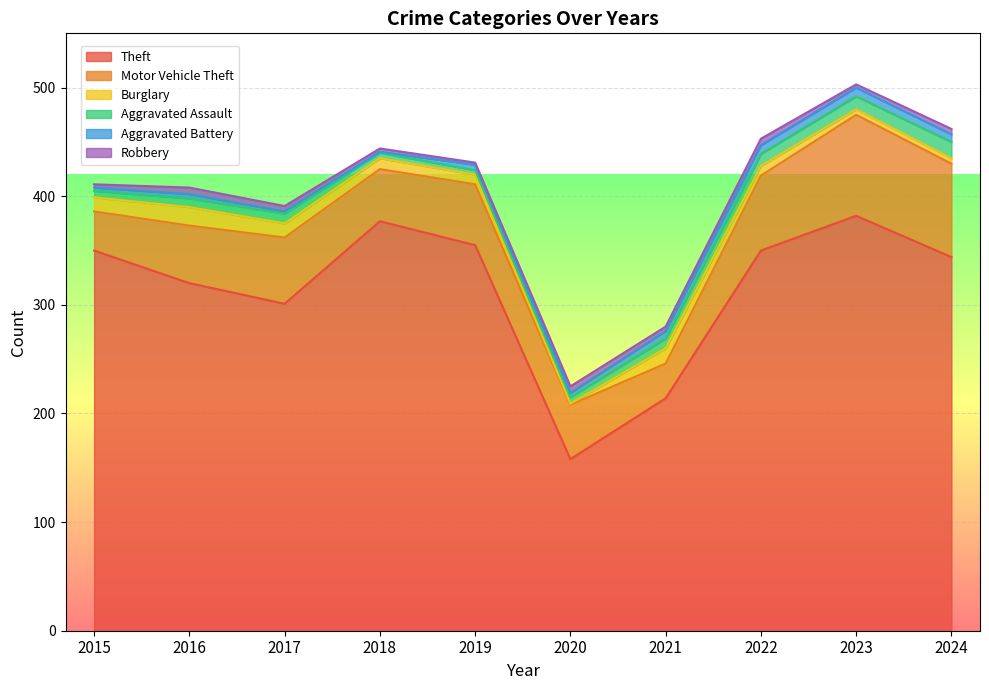

True or false: Burglary has a value of 5 at 2024.

True